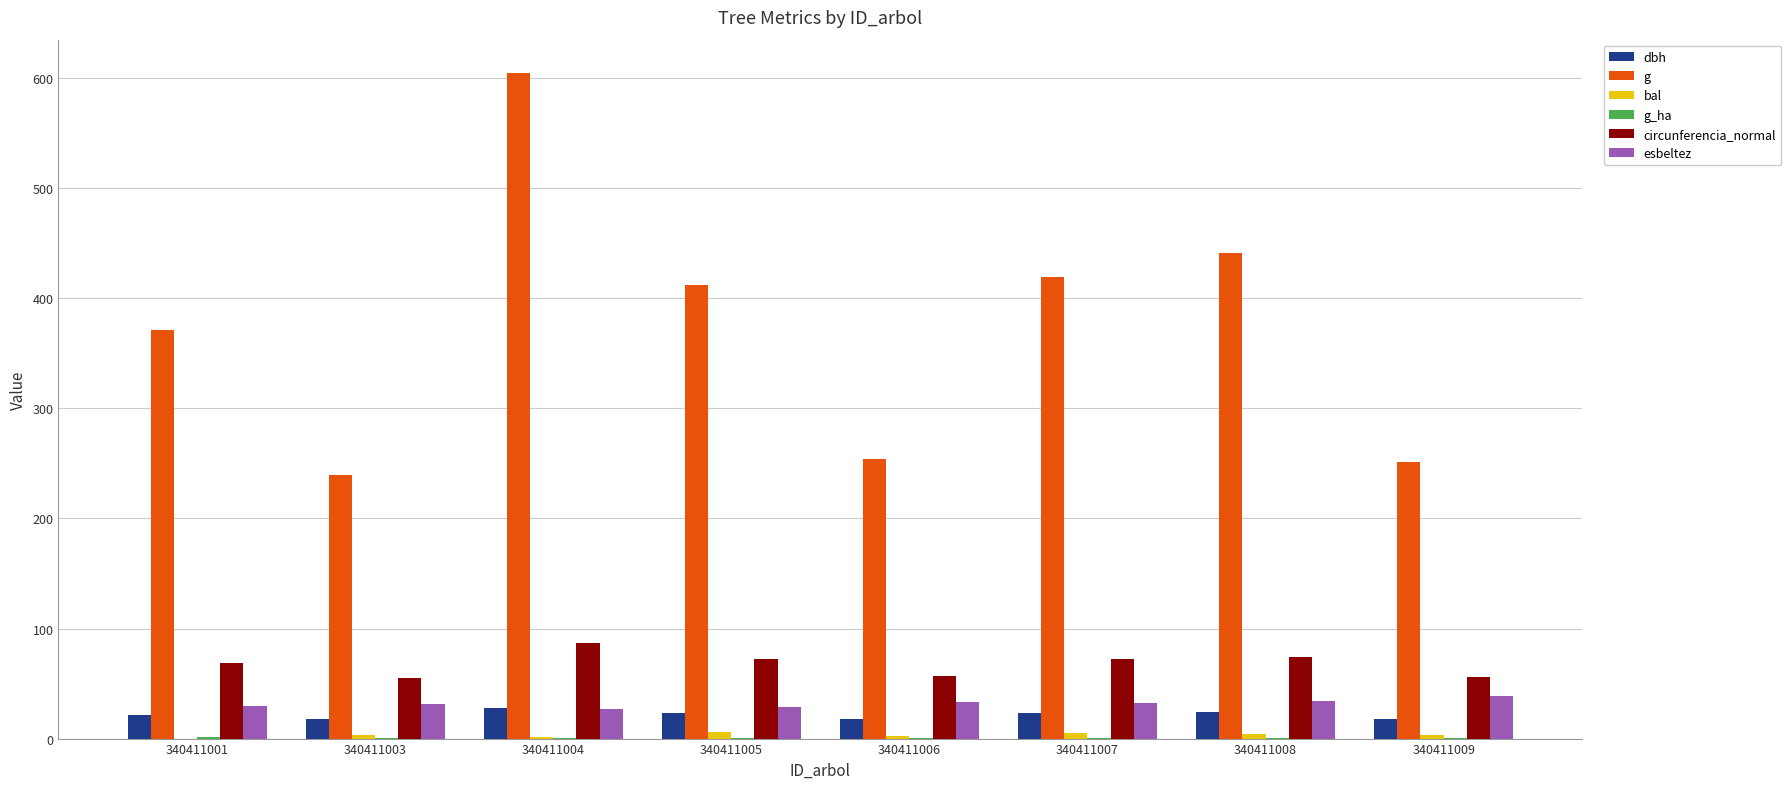

Is the value of dbh at 340411008 greater than the value of circunferencia_normal at 340411007?

No